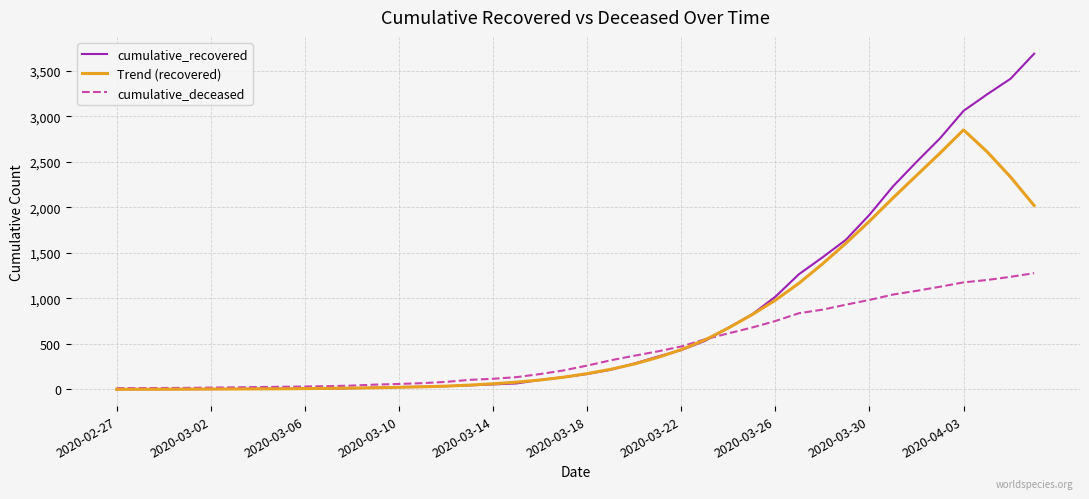

Which series has the widest spread of values?

cumulative_recovered